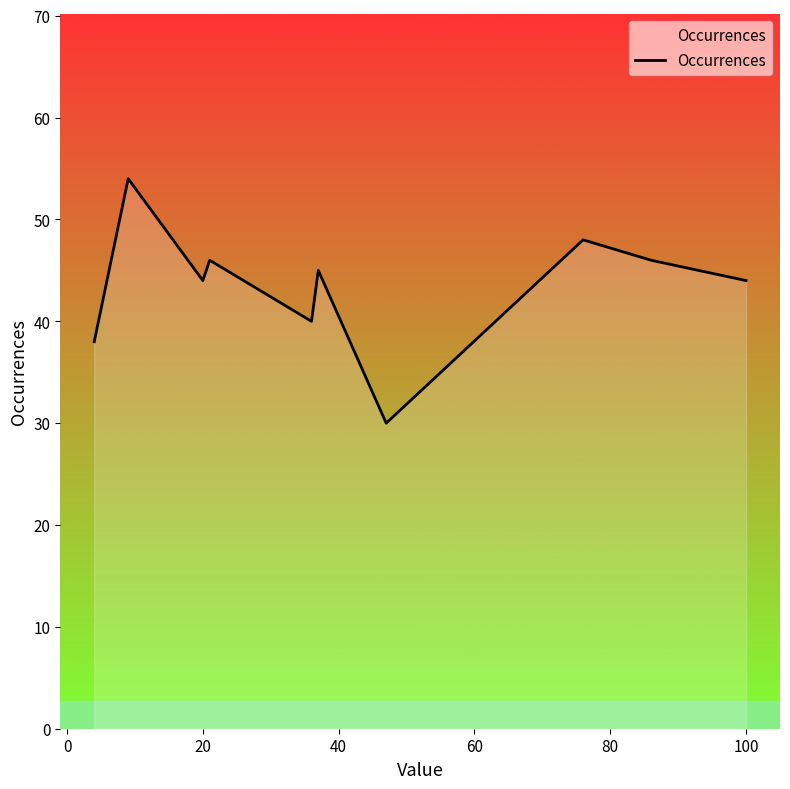

What is the difference between the maximum and minimum values?

24